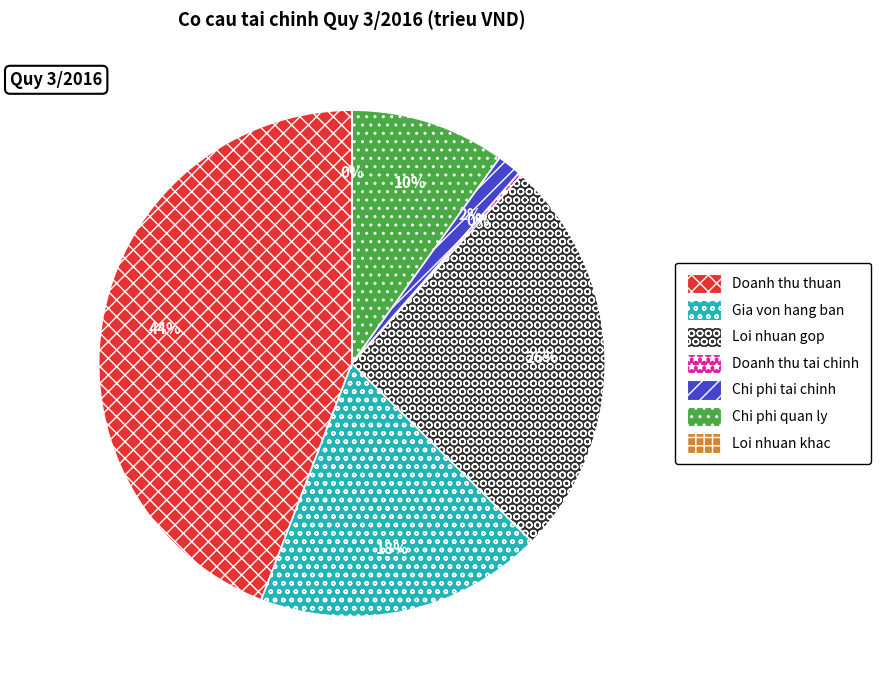

What percentage is the Chi phi tai chinh slice, to the nearest percent?

2%